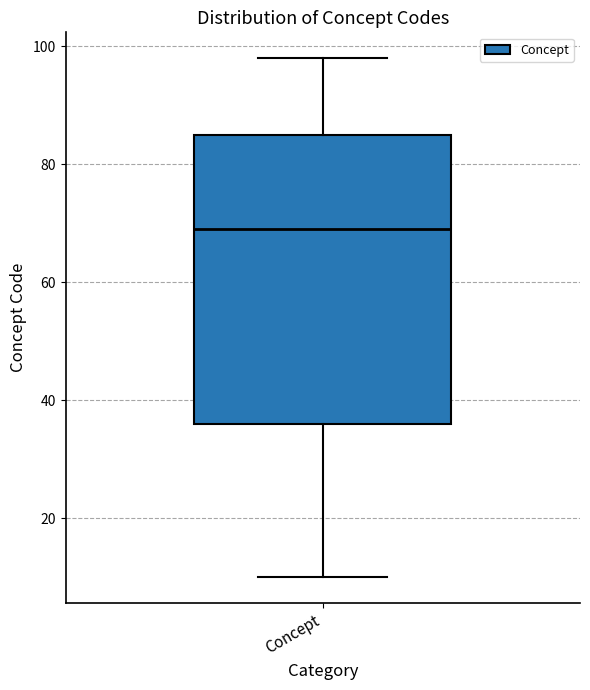

Where does the median line of the box for Concept sit on the y-axis? The values are not printed on the chart, so give them approximately, as read against the axis.

70